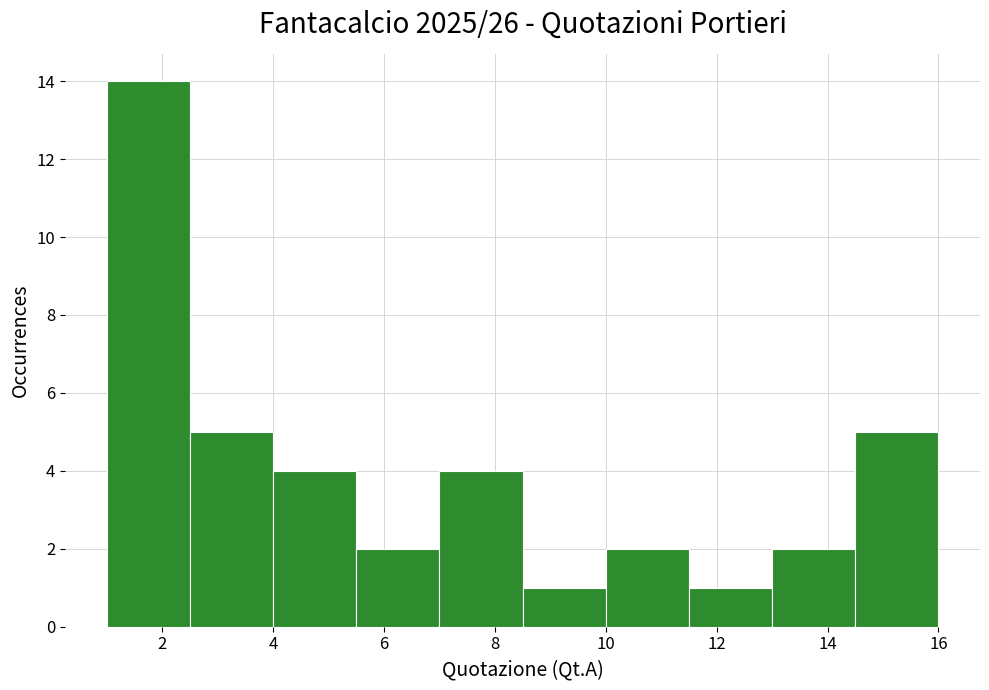

Reading left to right, transcribe this chart: for each bar, give the range it covers on the x-axis and its height. Neither the bar edges nor the heights are printed on the chart, so give them approximately, as read against the axes.

1.0 to 2.5: 14
2.5 to 4.0: 5
4.0 to 5.5: 4
5.5 to 7.0: 2
7.0 to 8.5: 4
8.5 to 10.0: 1
10.0 to 11.5: 2
11.5 to 13.0: 1
13.0 to 14.5: 2
14.5 to 16.0: 5